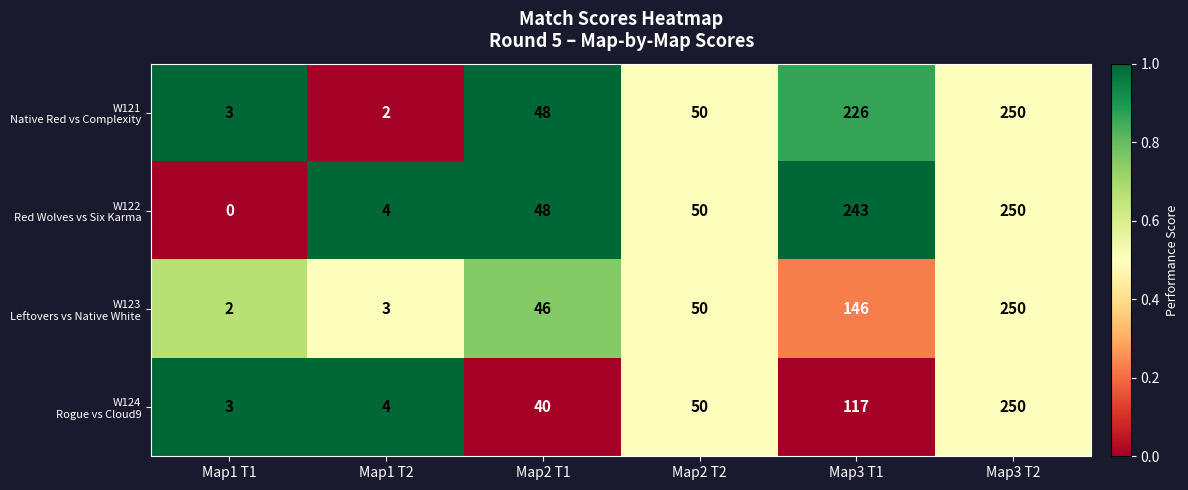

What is the difference between the highest and lowest values at Map2 T1?

8